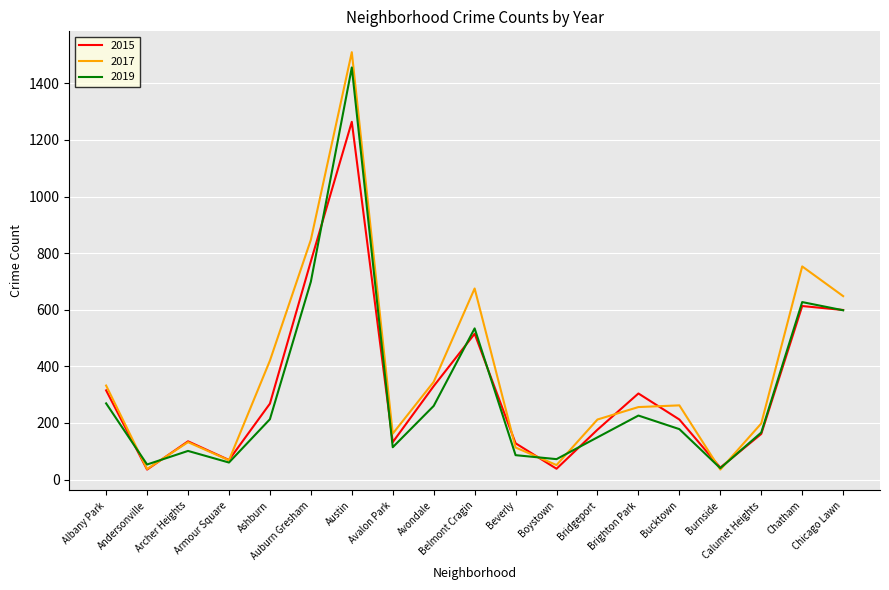

Count the number of categories in the chart.

19